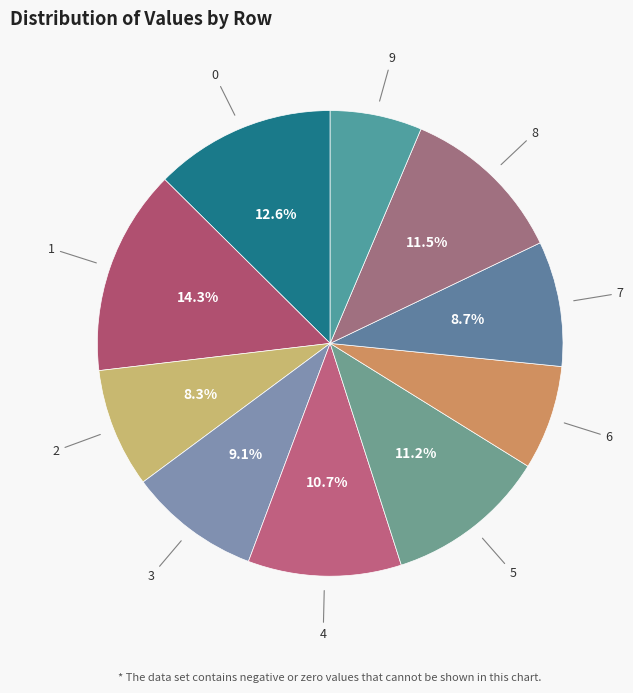

Count the number of slices in the pie.

10